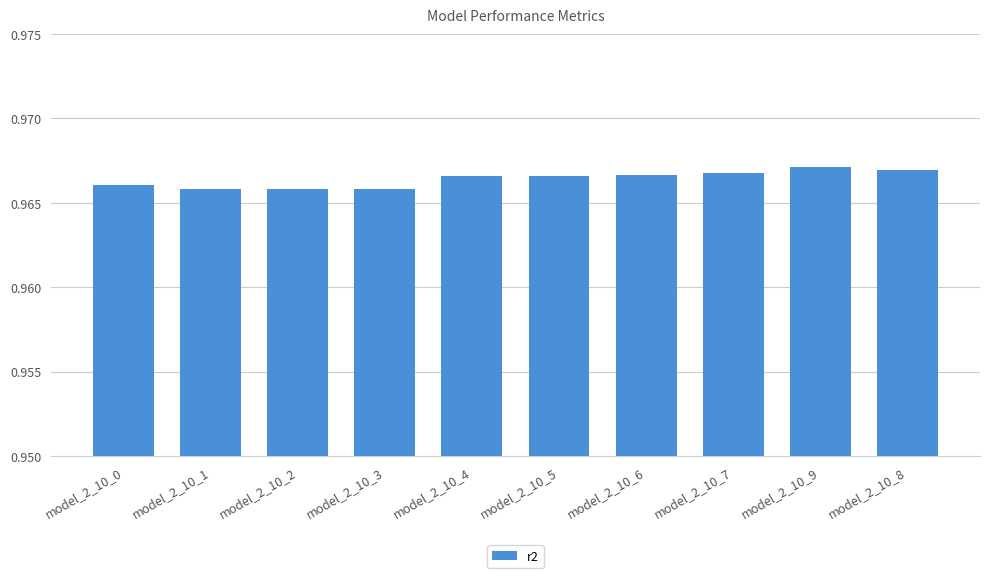

What position from the left is model_2_10_1?

2